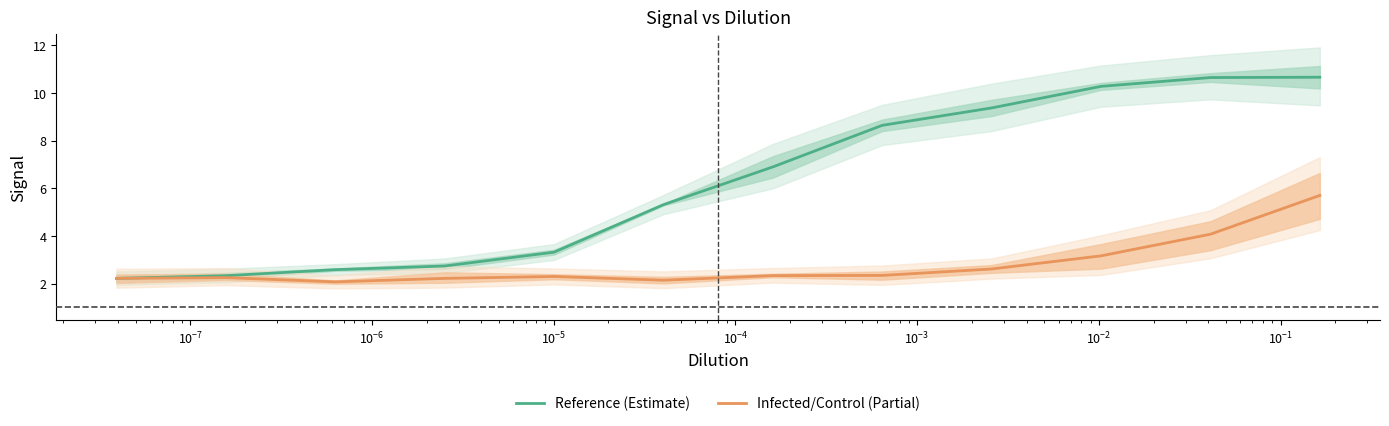

List the series in order of their overall mean, lowest first.

Infected/Control (Partial), Reference (Estimate)